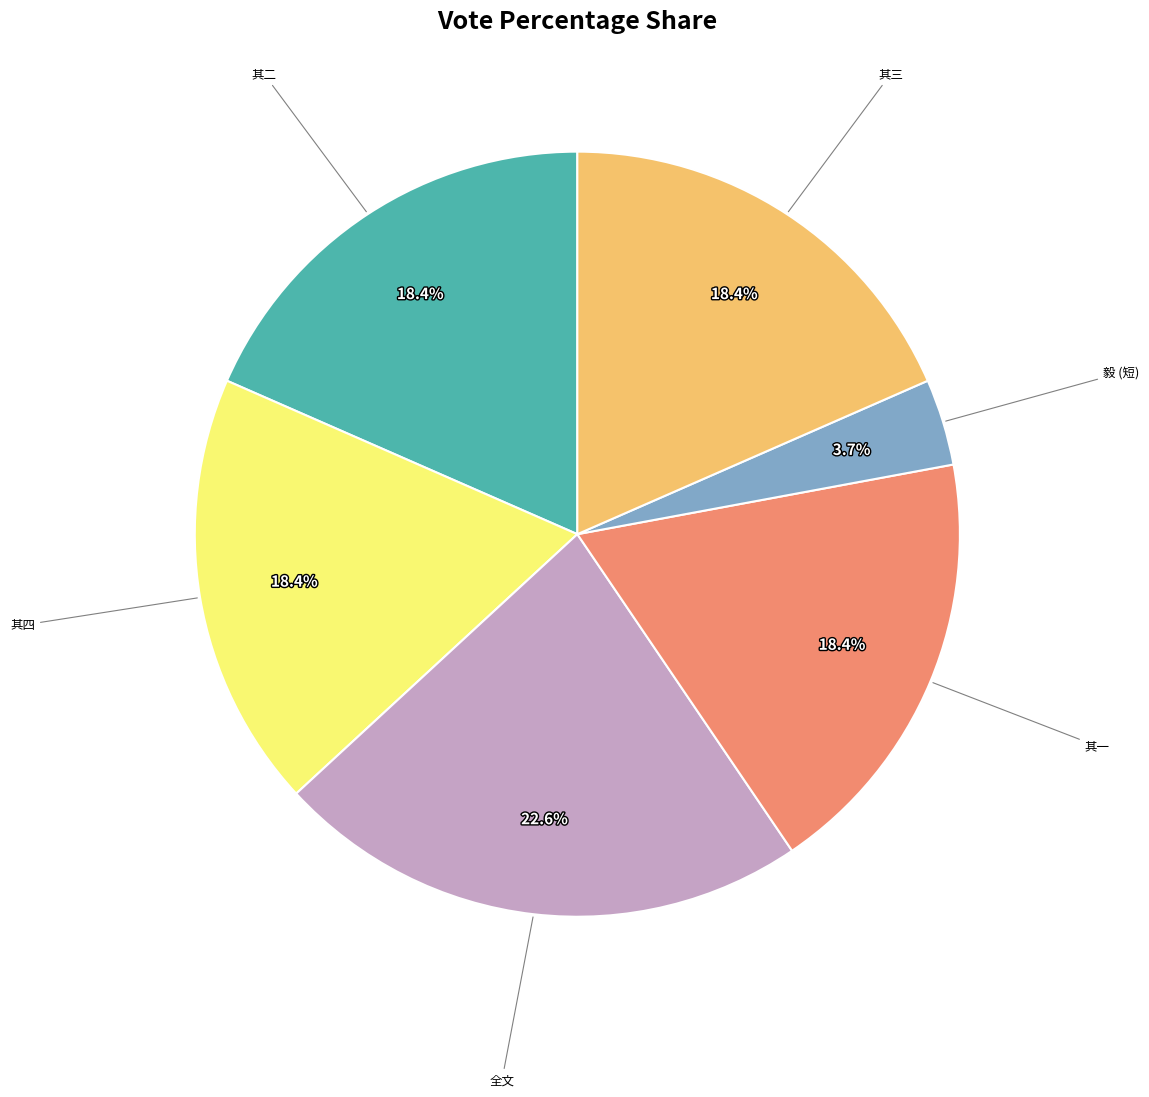

Is there a majority slice in this chart?

No